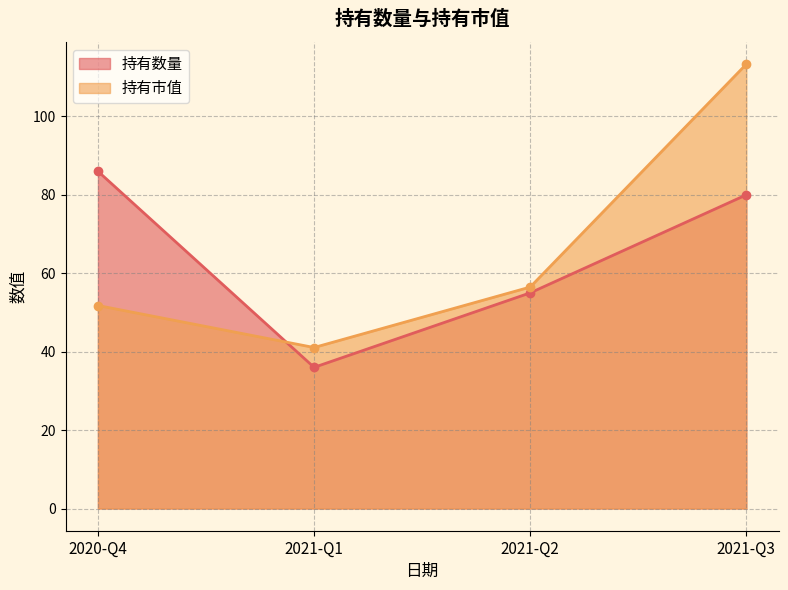

Which series has the widest spread of values?

持有市值